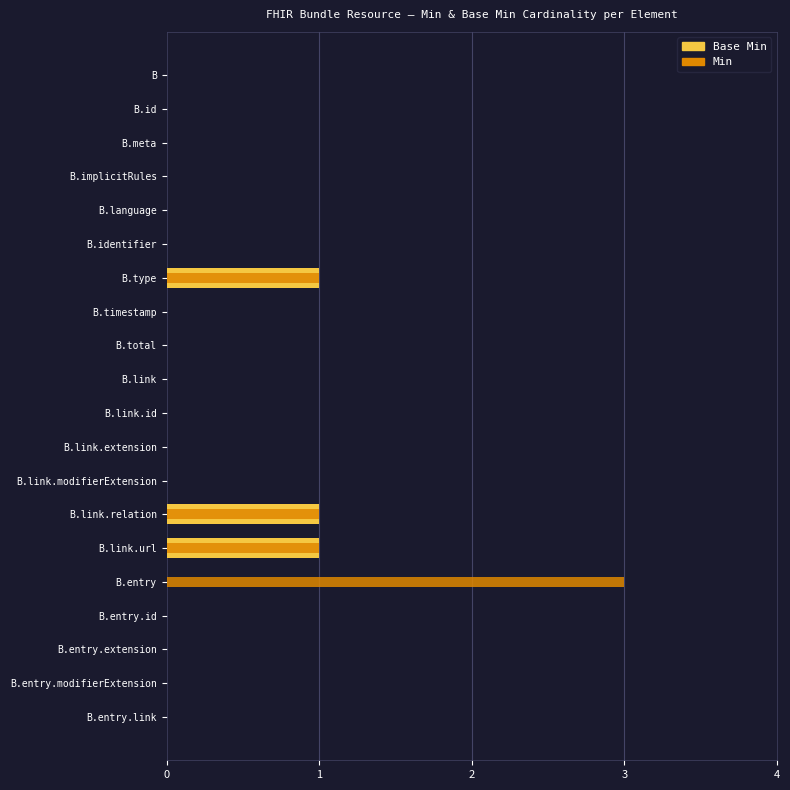

What is the maximum value shown in the chart?

3